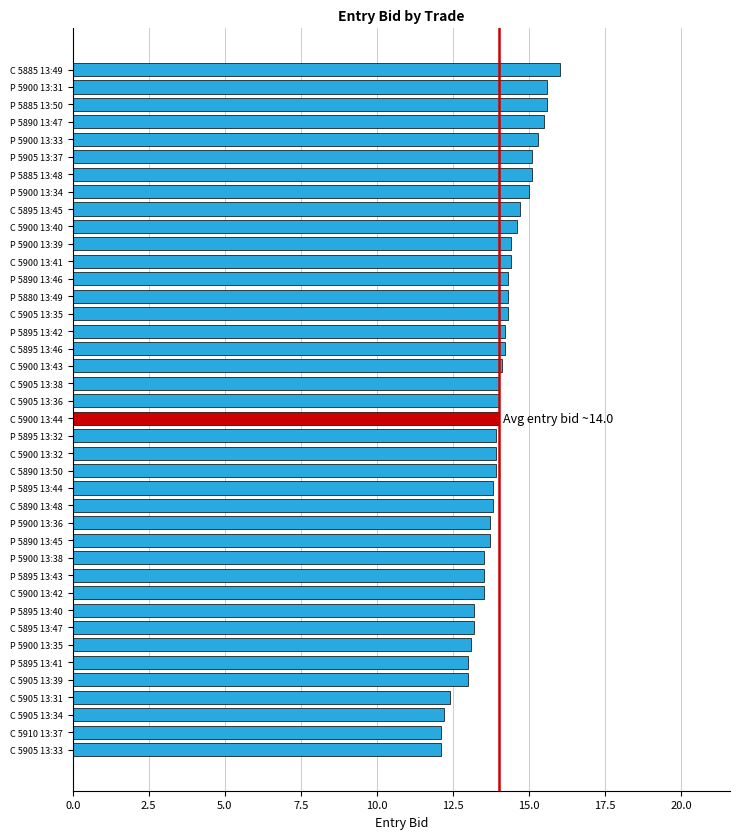

What is the minimum value shown in the chart?

12.1